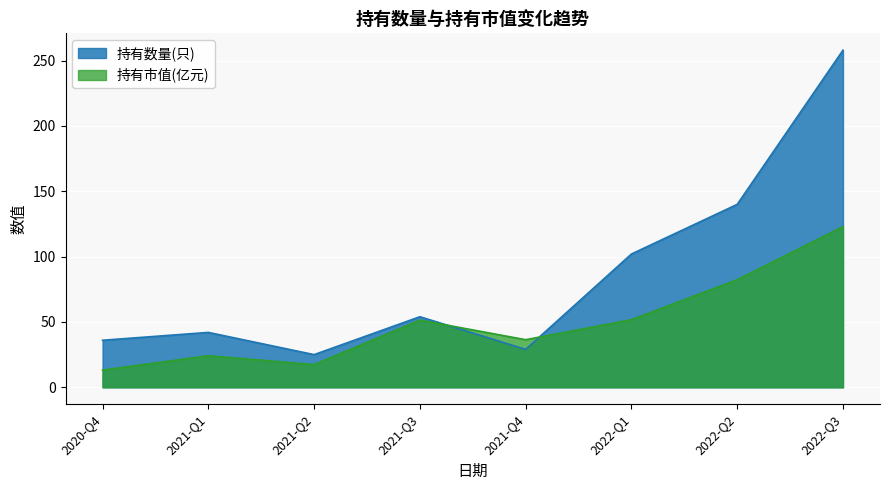

True or false: 持有市值(亿元) has more than 2 interior local peaks.

False